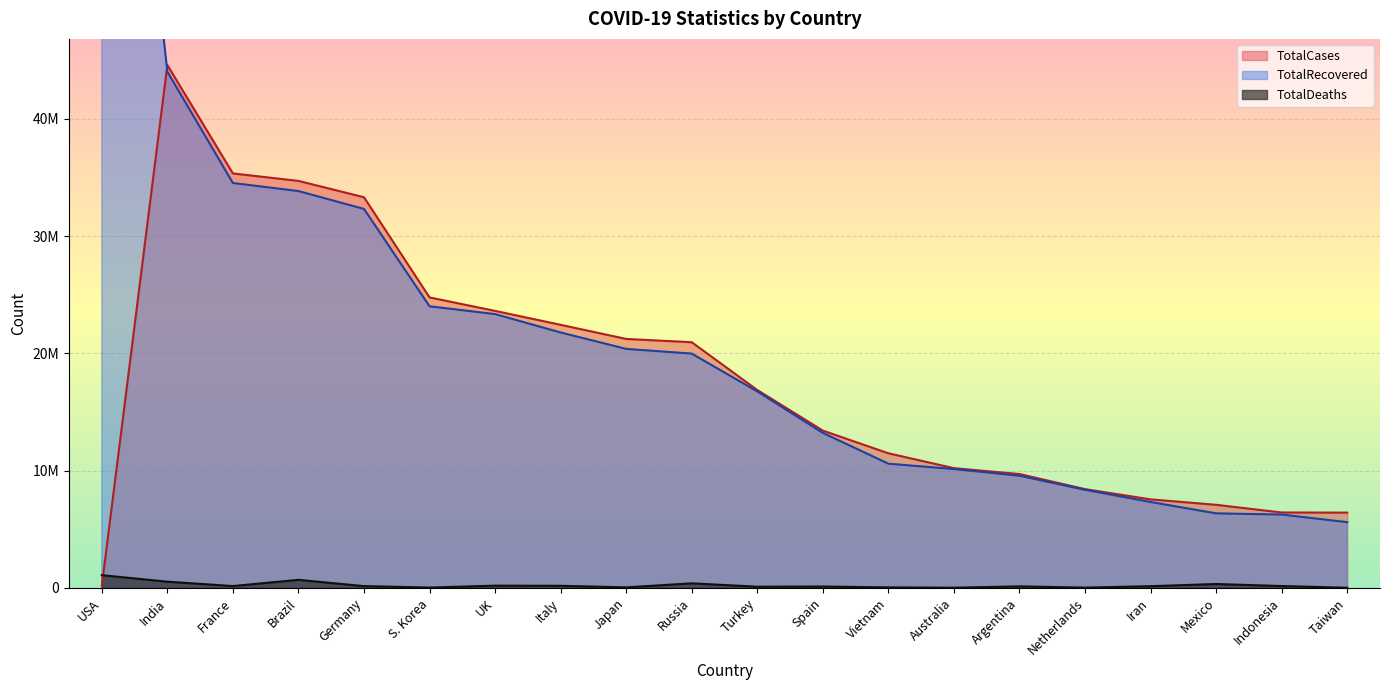

Rank the series by their average value, from lowest to highest.

TotalDeaths, TotalCases, TotalRecovered